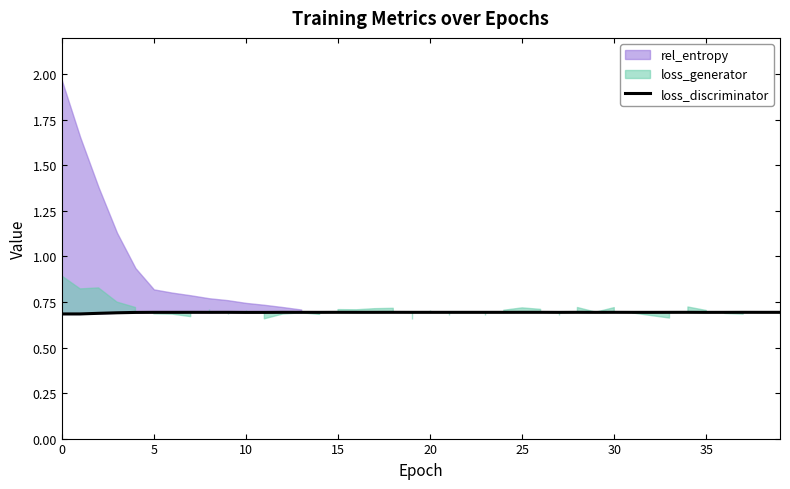

What is the label of the 6th point from the right?

34